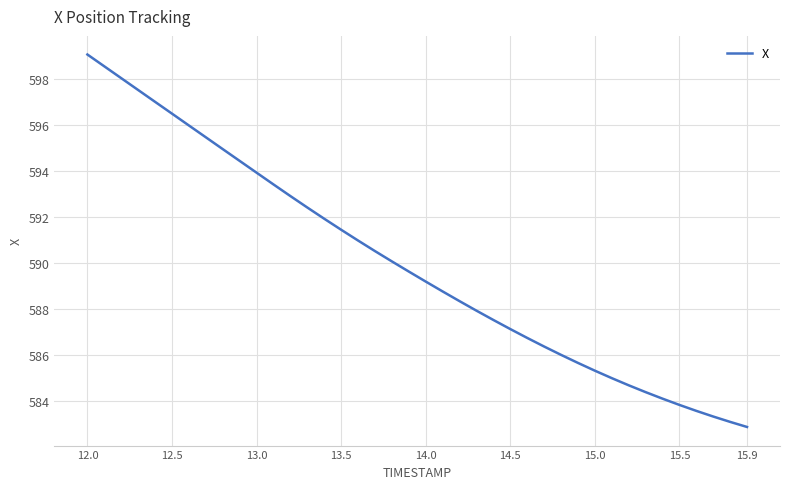

What is the minimum value shown in the chart?

582.9